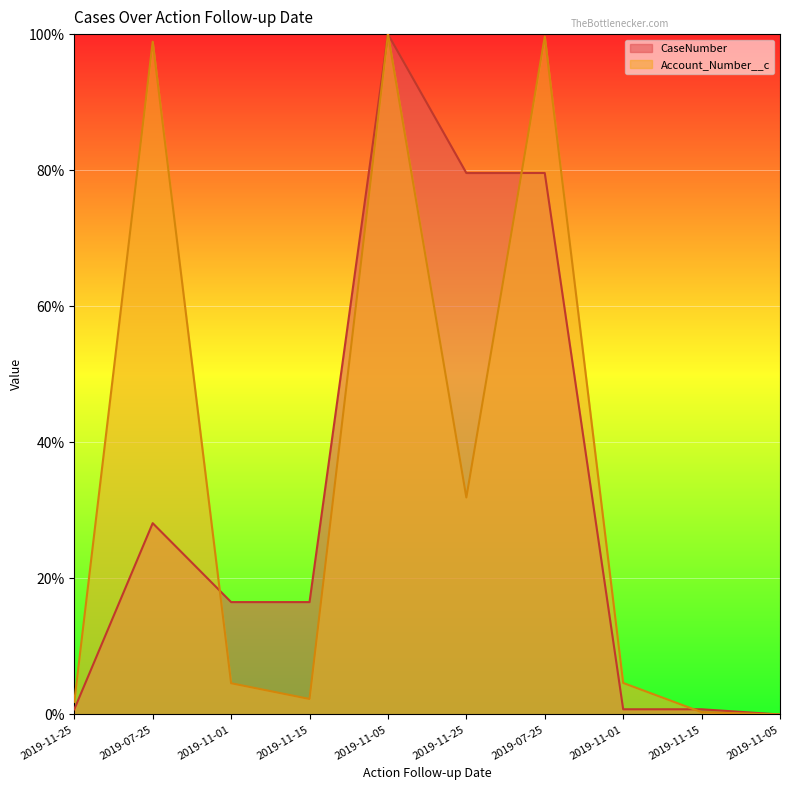

How many values in CaseNumber are above zero?

9